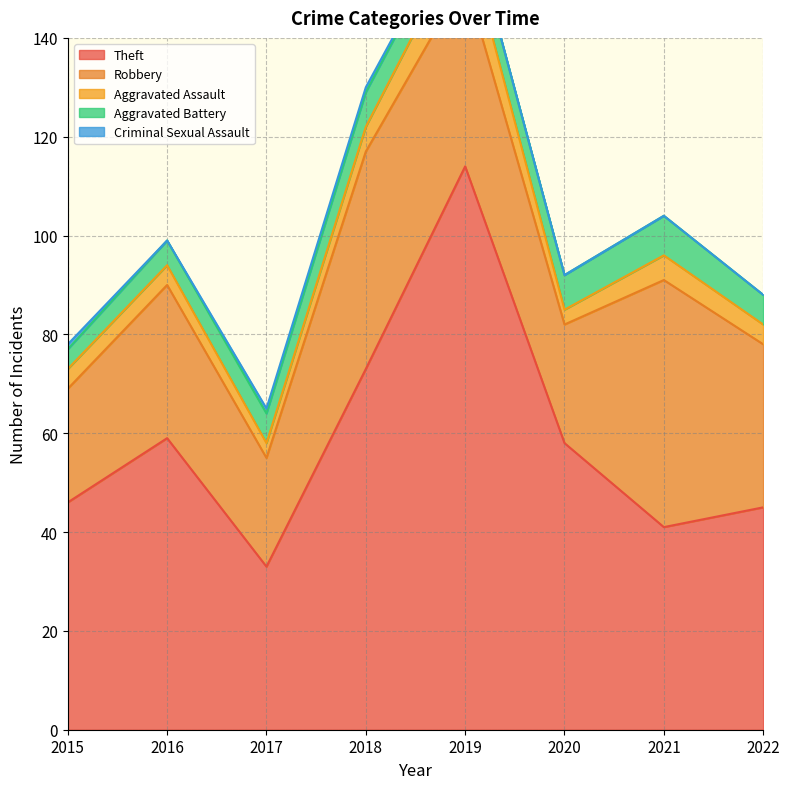

True or false: Robbery and Criminal Sexual Assault cross at least once.

False